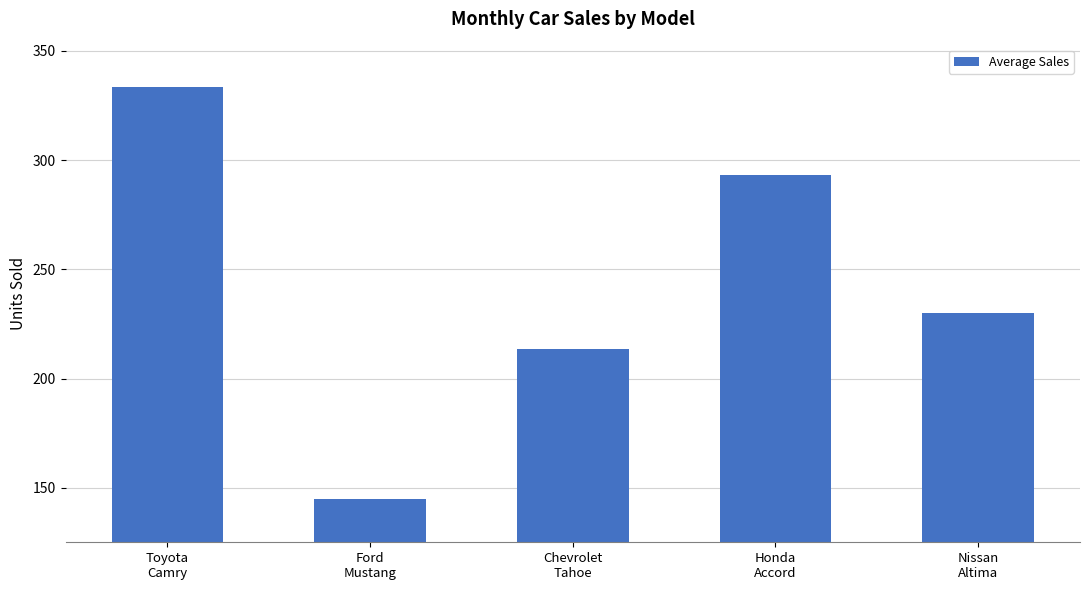

Are the bars horizontal?

No